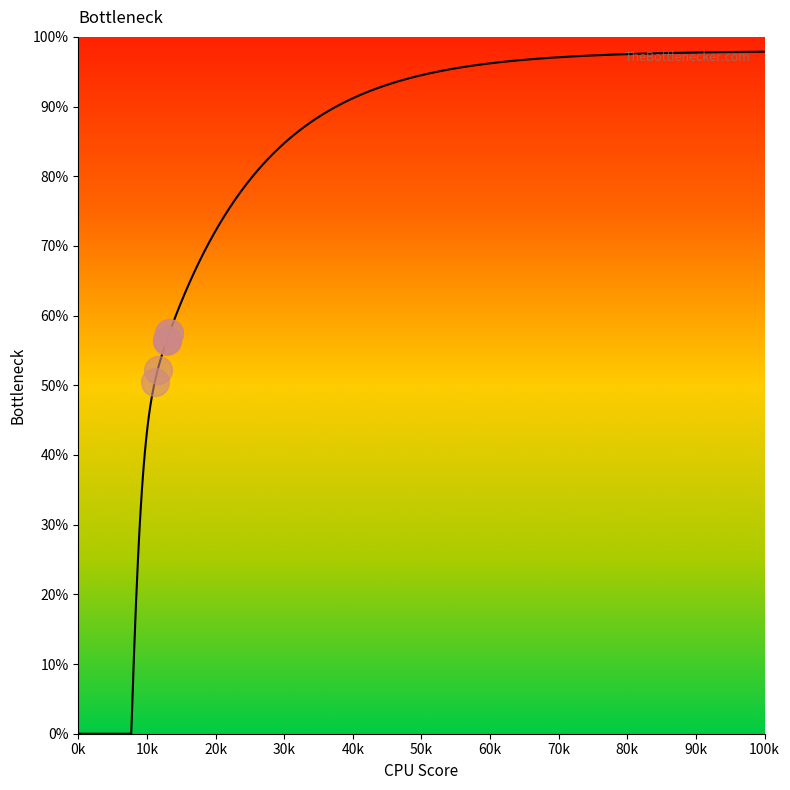

What is the ratio of the value at 1508 to the value at 1508?

1.0